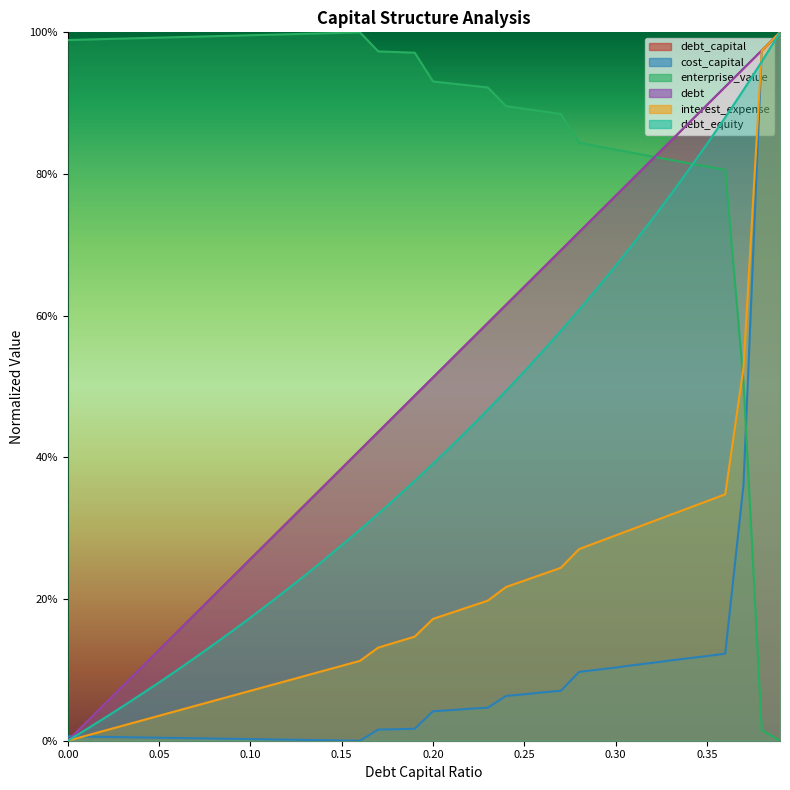

Which series has the widest spread of values?

debt_capital